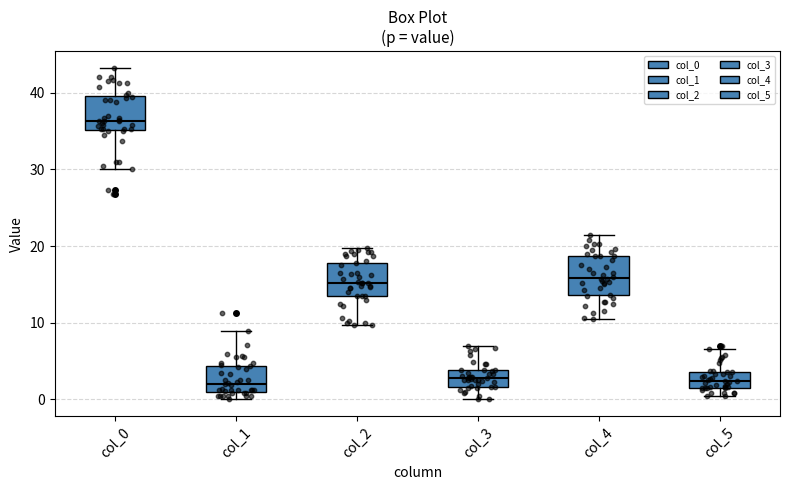

Reading left to right, read every box against the y-axis: the position of its median line, the range the box covers, and the ends of its whiskers. The values are not printed on the chart, so give them approximately, as read against the axis.

col_0: median 36, box 35 to 40, whiskers 30 to 43
col_1: median 2, box 1 to 4, whiskers 0 to 9
col_2: median 15, box 14 to 18, whiskers 10 to 20
col_3: median 3, box 2 to 4, whiskers 0 to 7
col_4: median 16, box 14 to 19, whiskers 11 to 22
col_5: median 2 (inside the box), box 2 to 4, whiskers 0 to 7